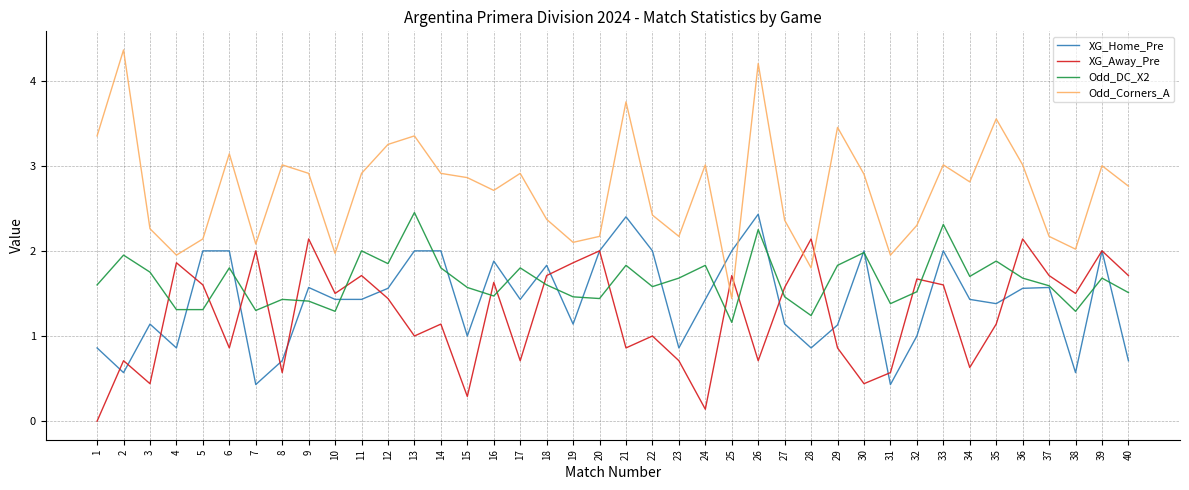

What are all the series names shown in the legend?

XG_Home_Pre, XG_Away_Pre, Odd_DC_X2, Odd_Corners_A